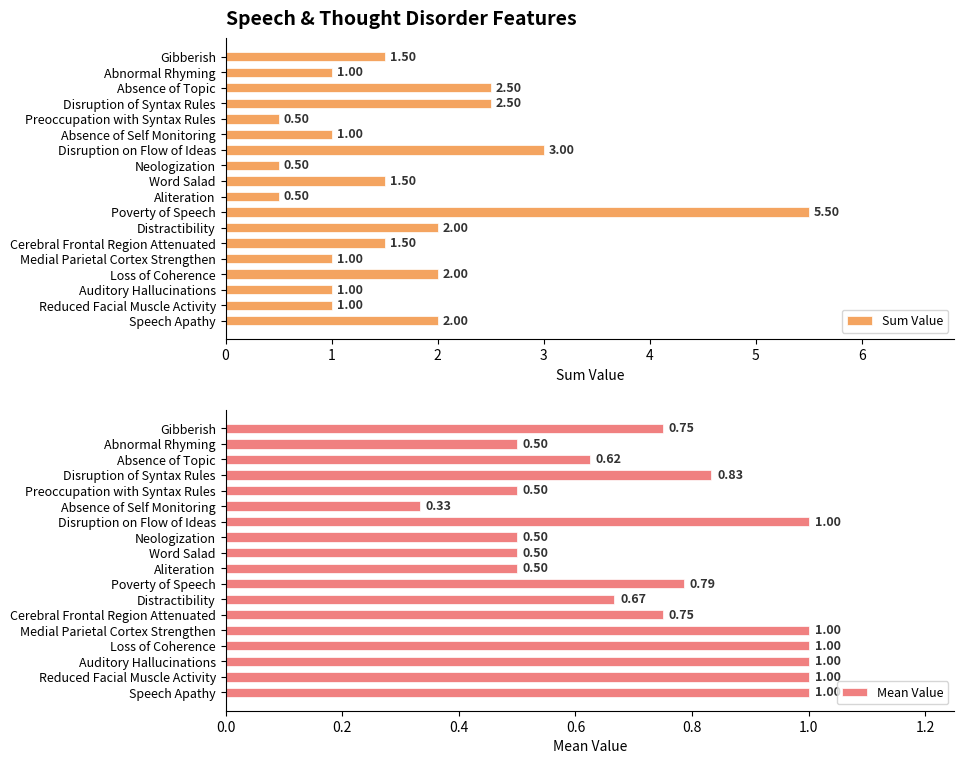

List the series in order of their overall mean, lowest first.

Mean Value, Sum Value